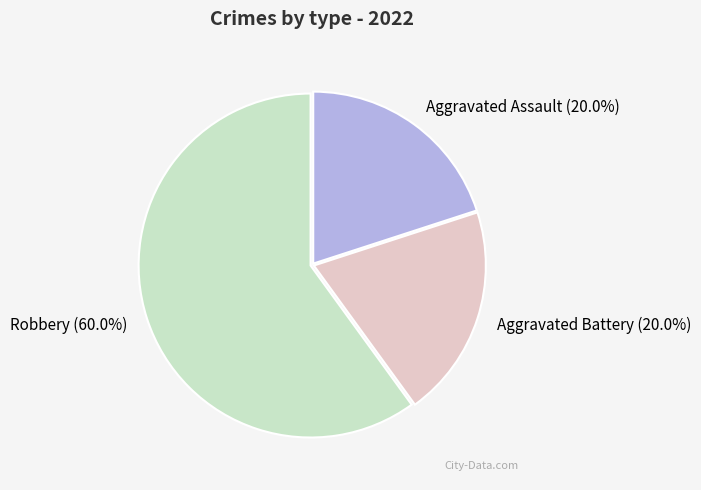

To the nearest percent, what is the difference between the largest and smallest slice percentages?

40%